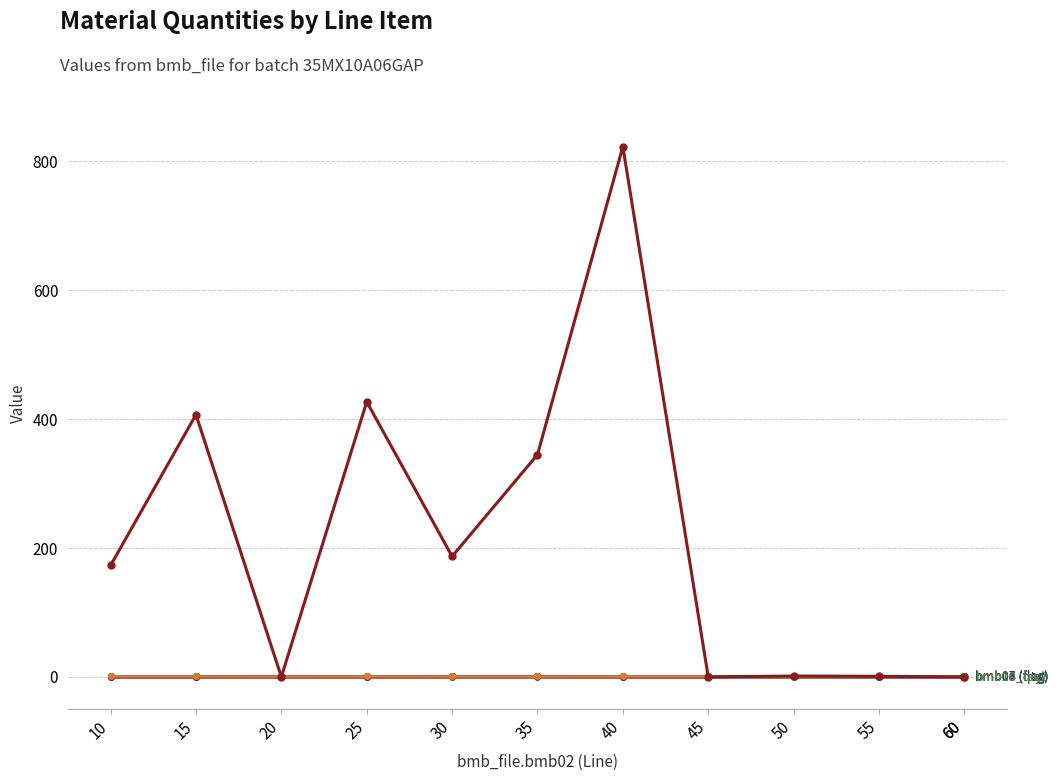

Is it true that bmb06 (qty) equals 823.0 at 40?

True